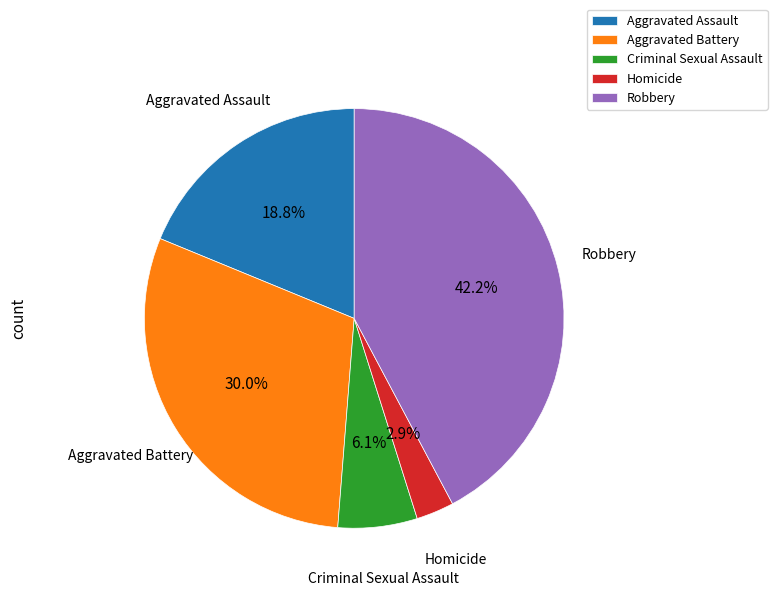

How many segments does this pie chart have?

5